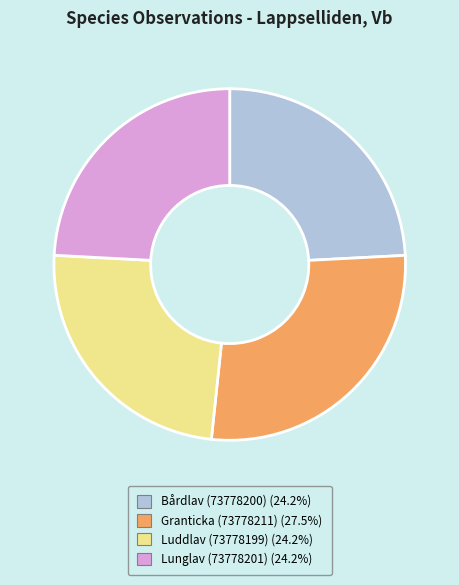

What is the ratio of the value at Granticka (73778211) to the value at Luddlav (73778199)?

1.1